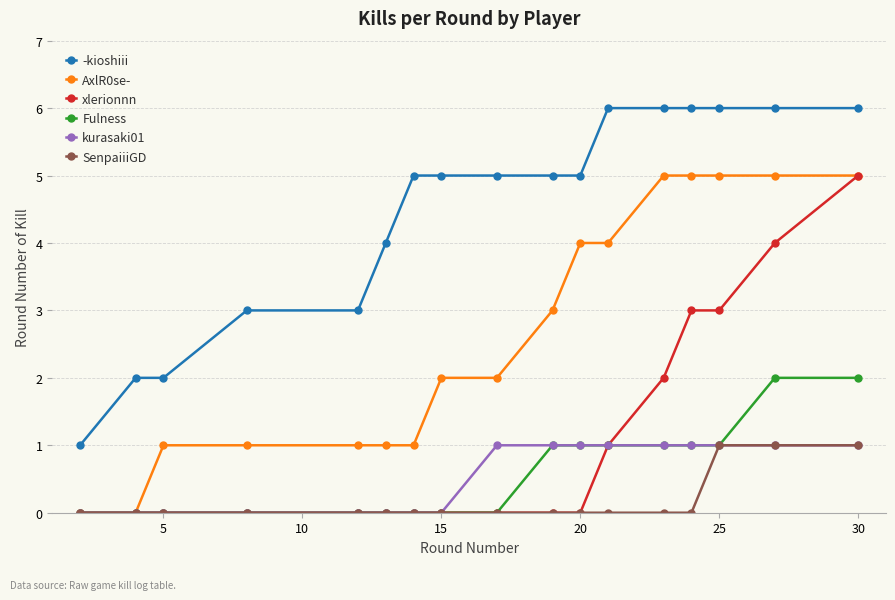

True or false: kurasaki01 and -kioshiii cross at least once.

False